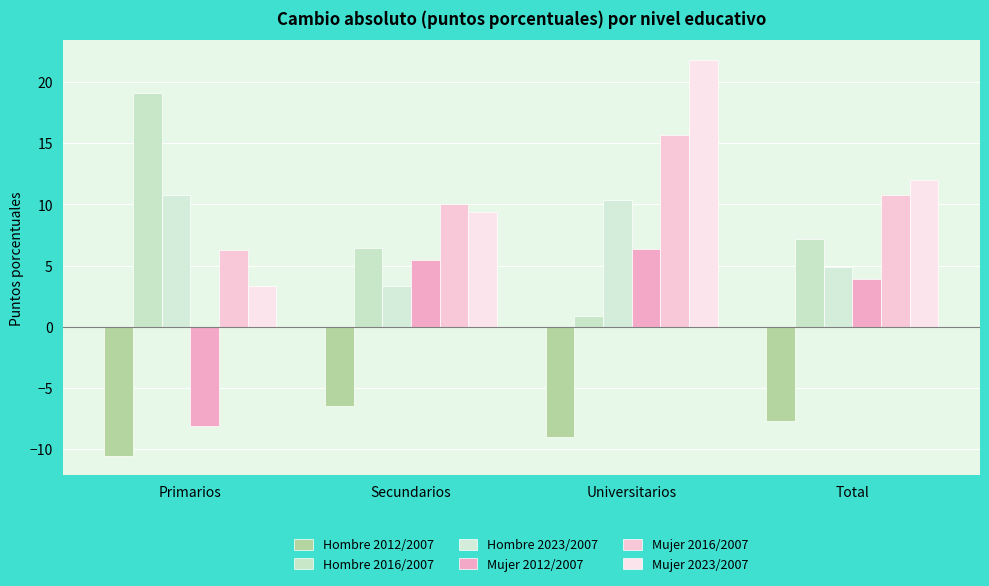

What is the sum of the Mujer 2016/2007 values at Secundarios and Primarios?

16.4